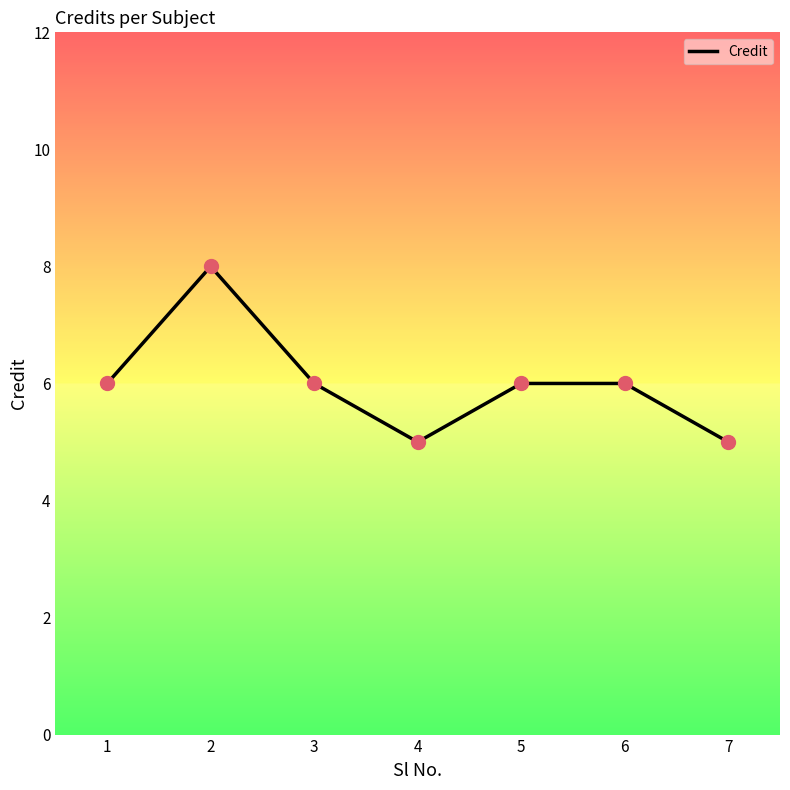

What is the change in value from 4 to 6?

+1